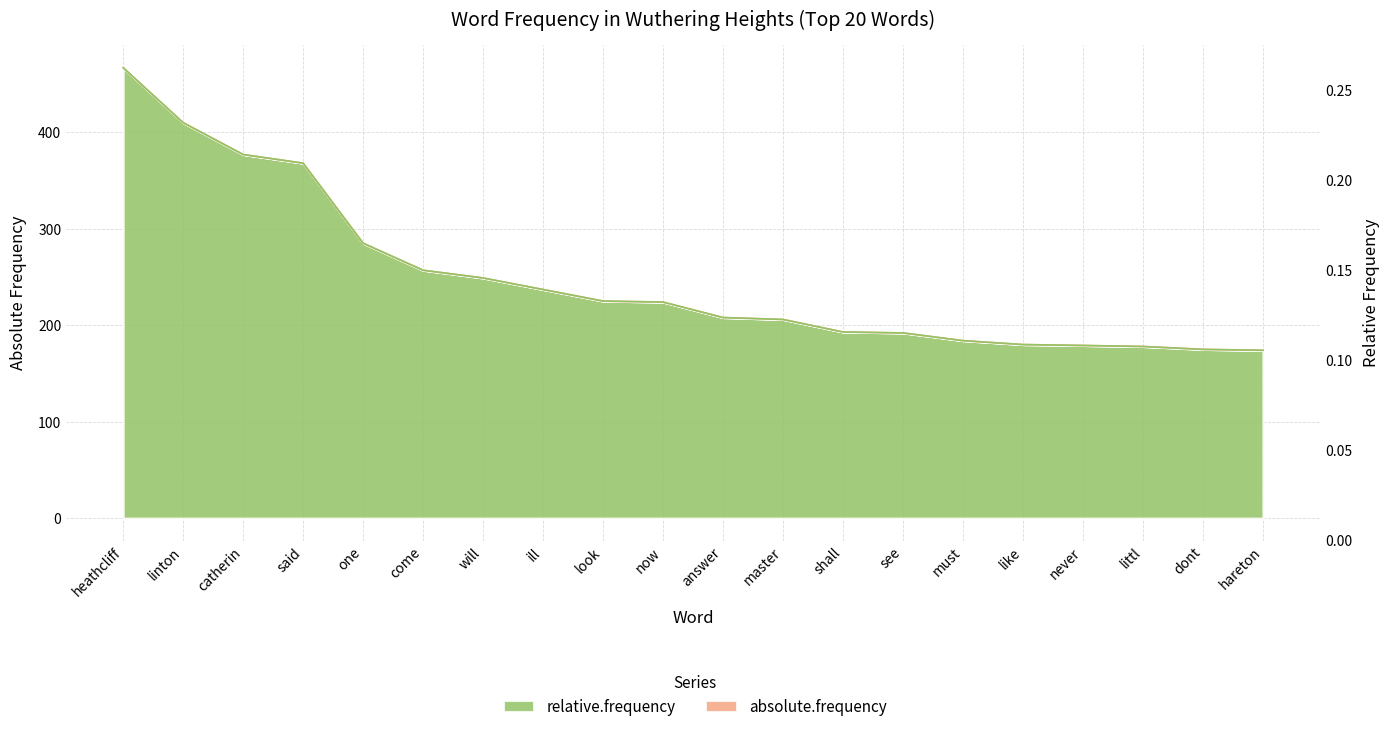

Rank the series by their maximum value, from highest to lowest.

absolute.frequency, relative.frequency